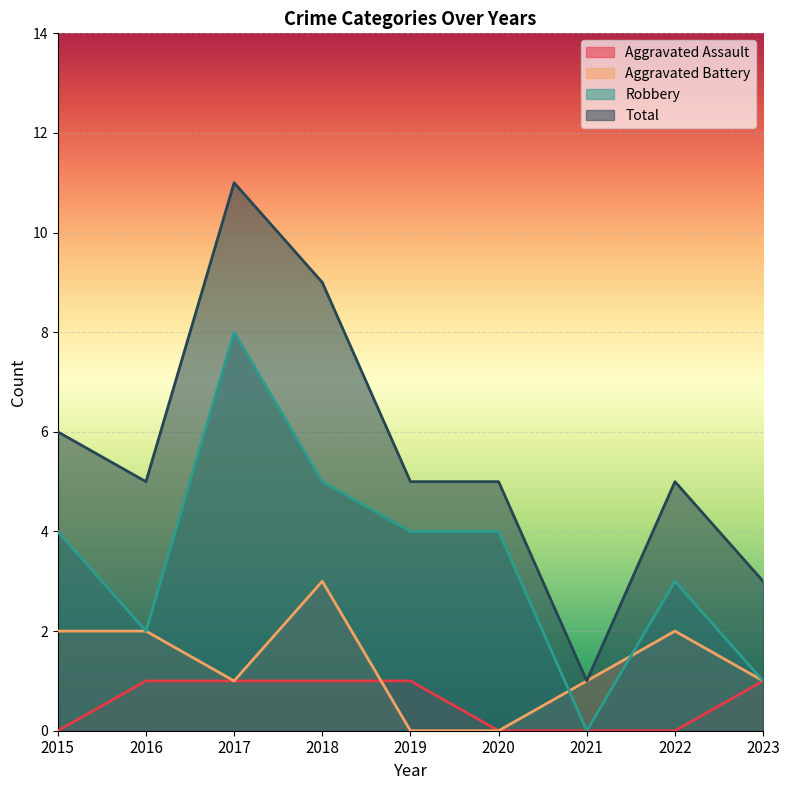

Reading left to right, what are all the values shown in this chart?

Aggravated Assault: 2015=0	2016=1	2017=1	2018=1	2019=1	2020=0	2021=0	2022=0	2023=1
Aggravated Battery: 2015=2	2016=2	2017=1	2018=3	2019=0	2020=0	2021=1	2022=2	2023=1
Robbery: 2015=4	2016=2	2017=8	2018=5	2019=4	2020=4	2021=0	2022=3	2023=1
Total: 2015=6	2016=5	2017=11	2018=9	2019=5	2020=5	2021=1	2022=5	2023=3